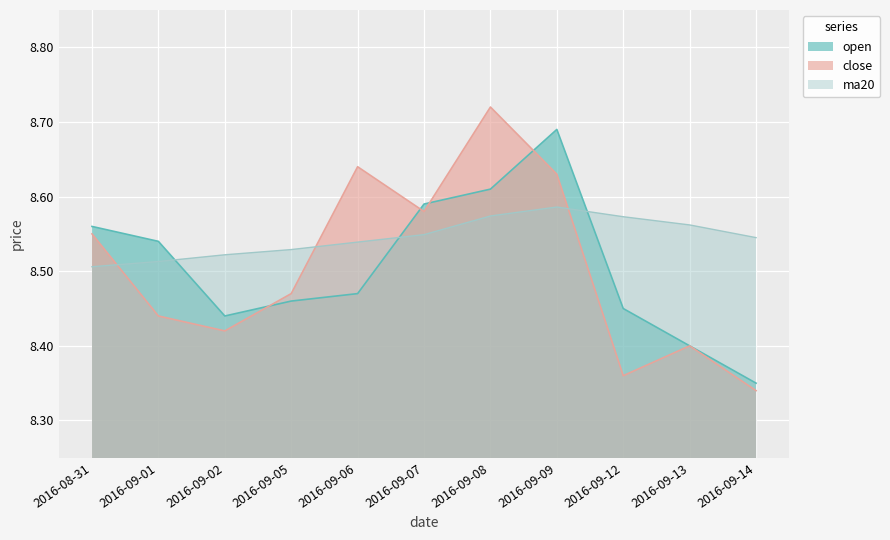

Count the ma20 values in the range 8 to 9.

11